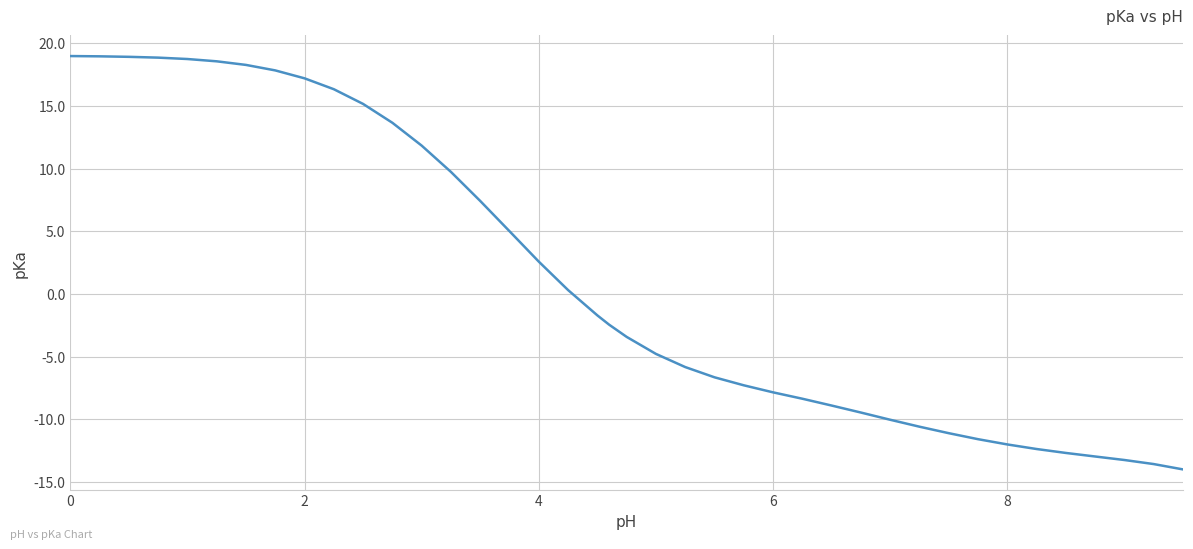

What is the maximum value shown in the chart?

19.0